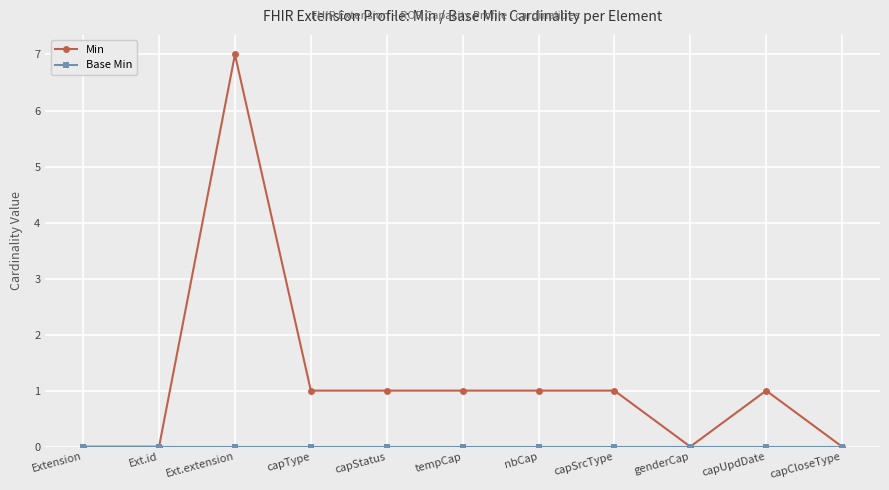

At which category does Min reach its first local peak?

Ext.extension